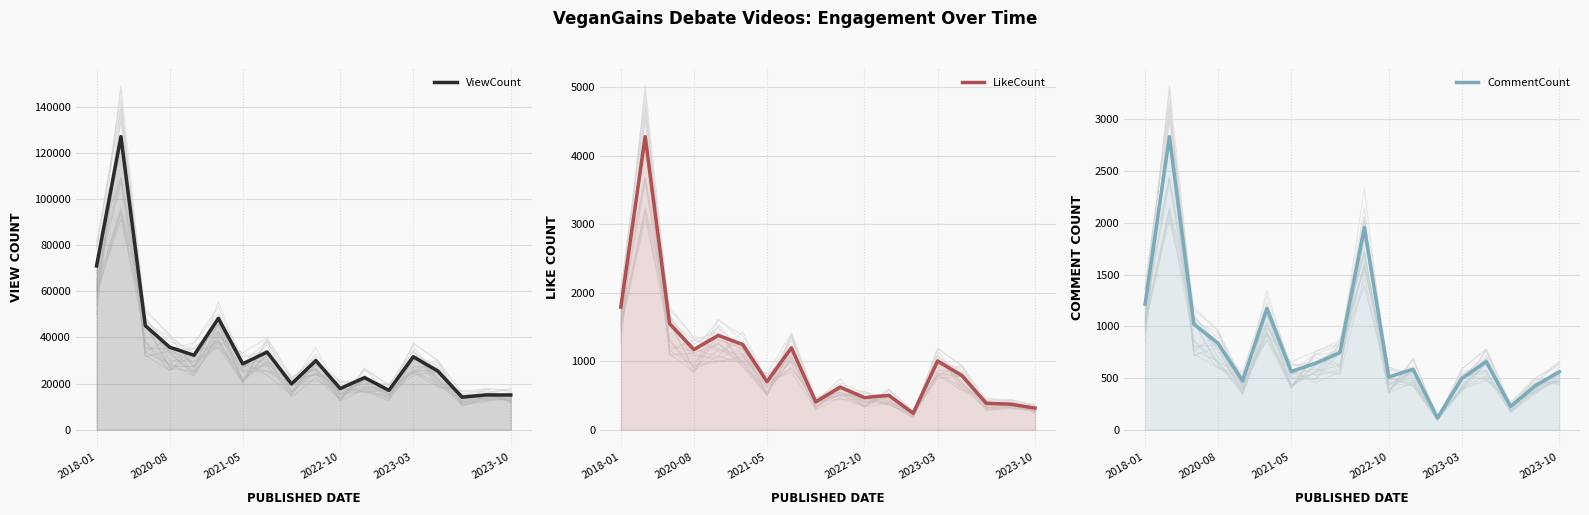

Reading left to right, transcribe all the data shown in this chart.

ViewCount: 70983	127067	45082	35758	32249	48267	28533	33667	19803	29931	17825	22553	17032	31607	25447	14097	15058	15035
LikeCount: 1790	4282	1550	1171	1377	1245	701	1196	405	621	469	501	239	1003	790	385	372	315
CommentCount: 1214	2834	1022	834	472	1172	562	642	746	1955	509	584	113	495	658	224	423	560